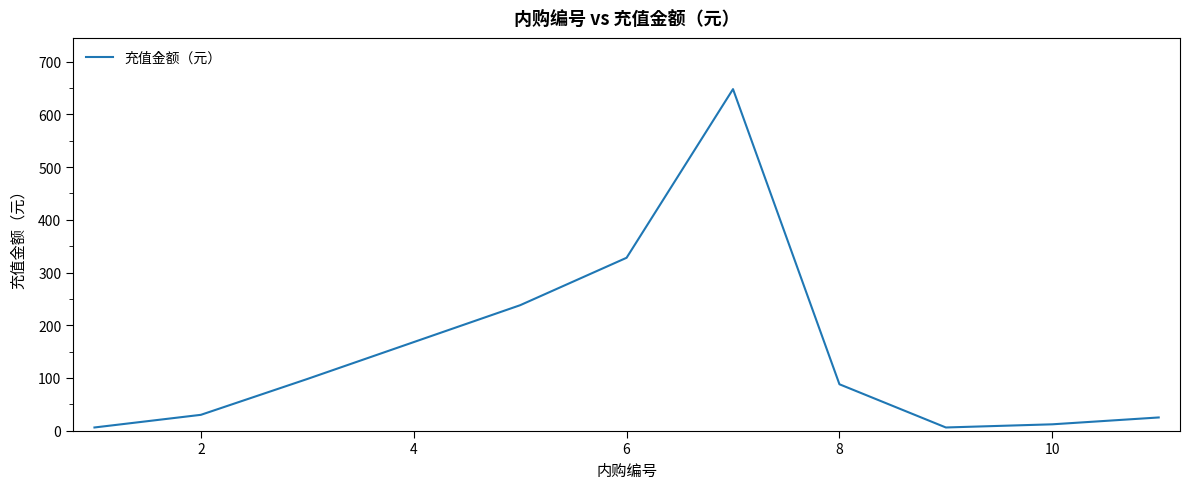

True or false: the data has more than 0 interior local peaks.

True